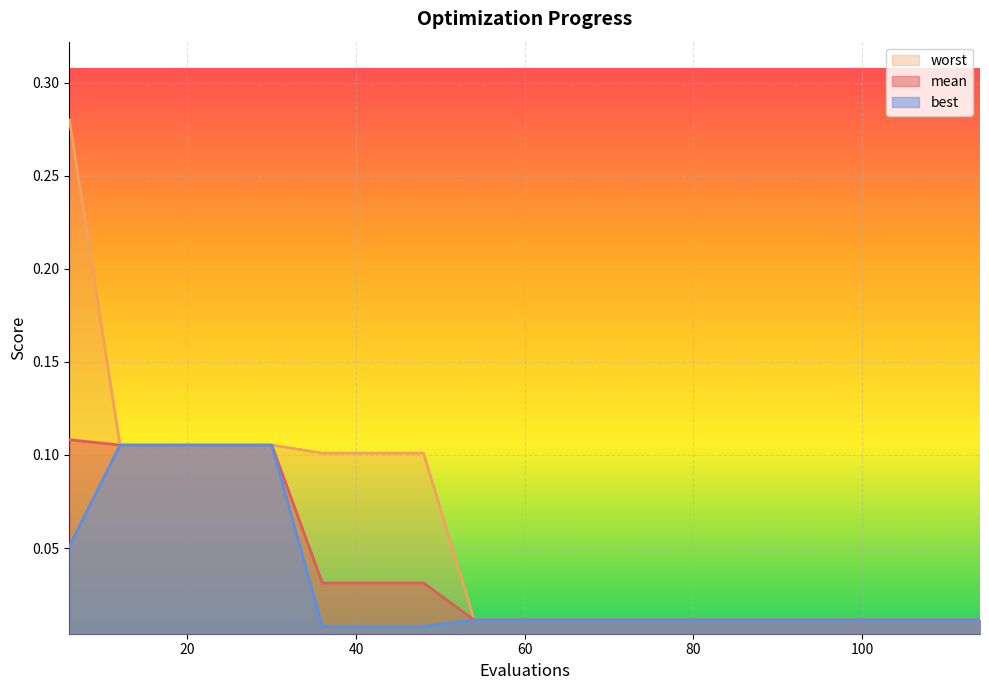

Which label corresponds to the smallest value in the chart?

36